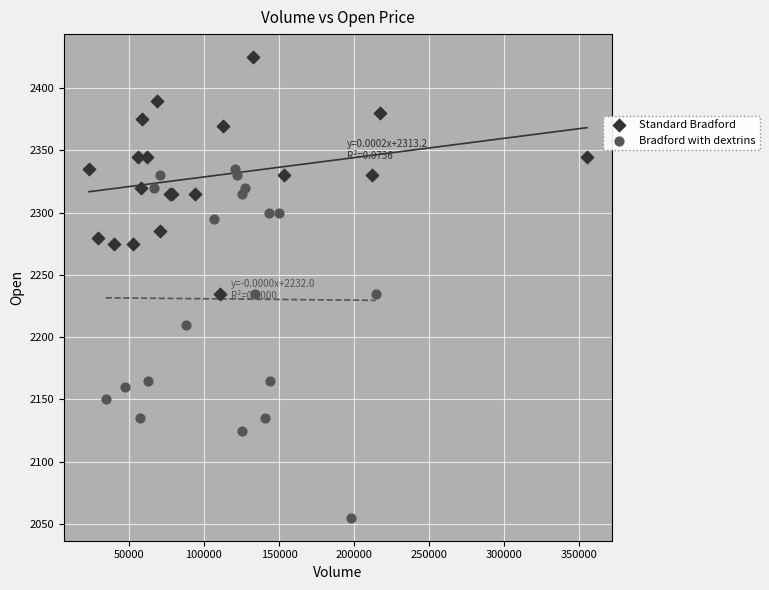

Which series reaches the maximum Y coordinate?

Standard Bradford